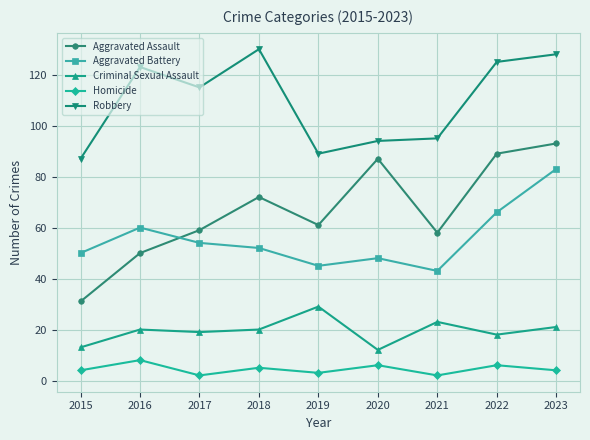

Which series has the largest range (max minus min)?

Aggravated Assault